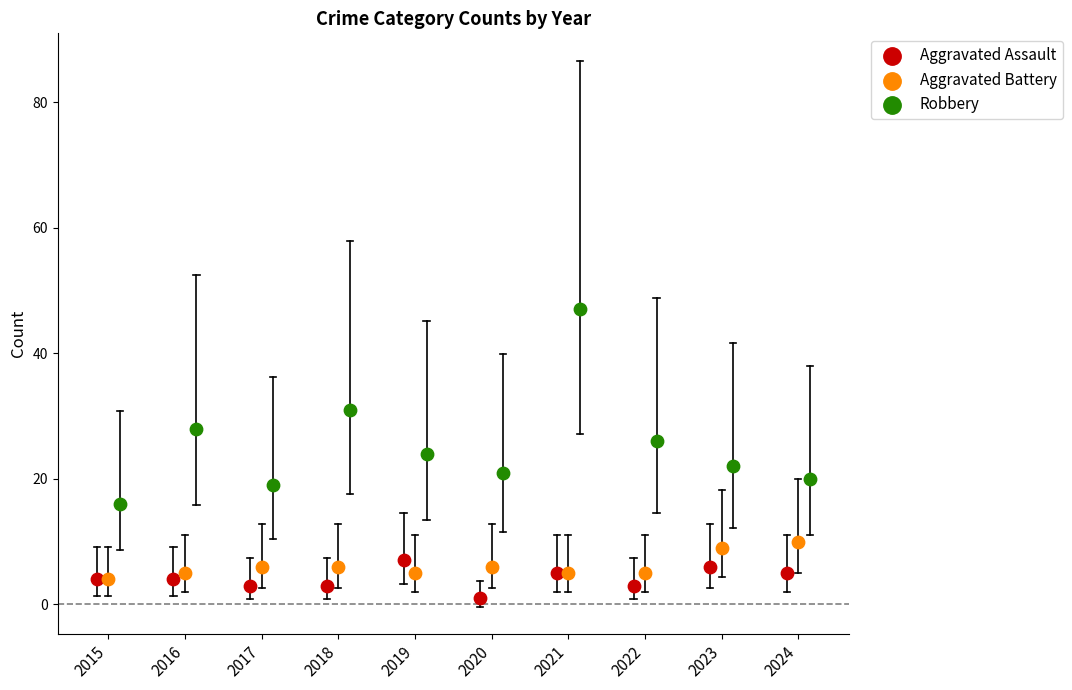

Which series reaches the maximum Y coordinate?

Robbery